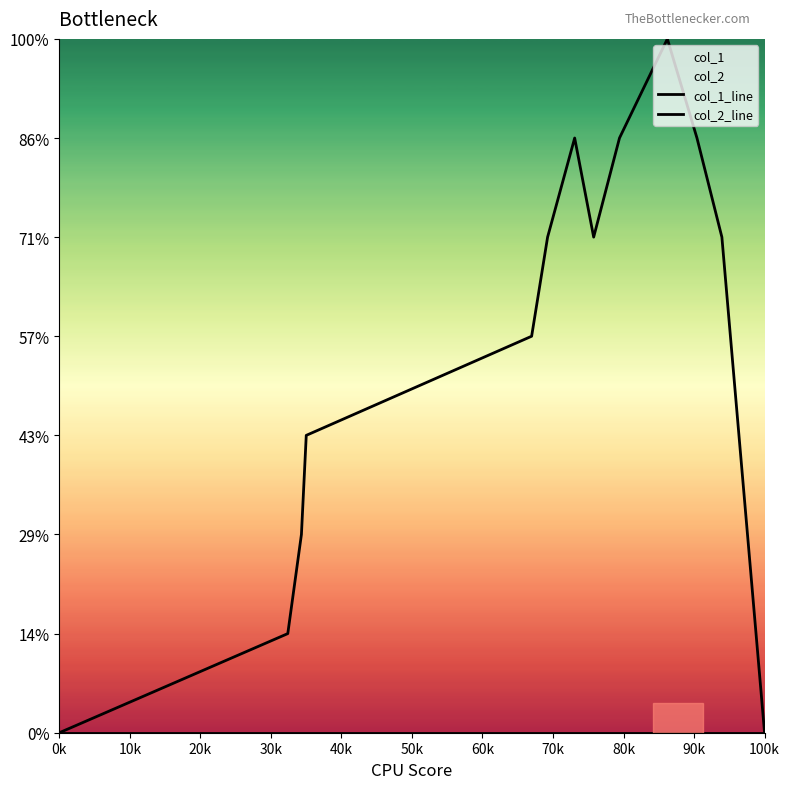

Which series has the largest range (max minus min)?

col_1_line